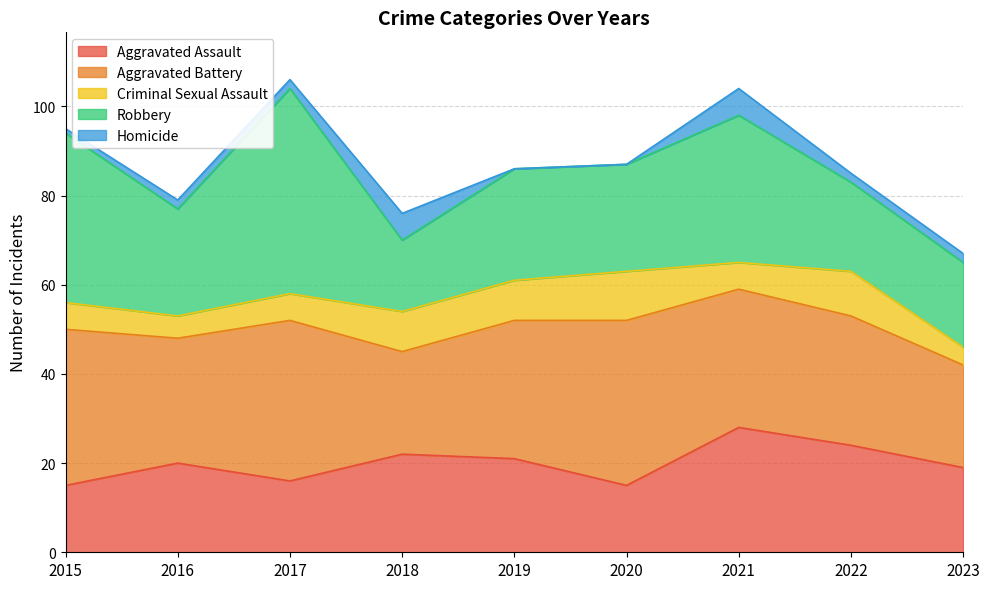

True or false: Aggravated Battery and Homicide intersect in this chart.

False